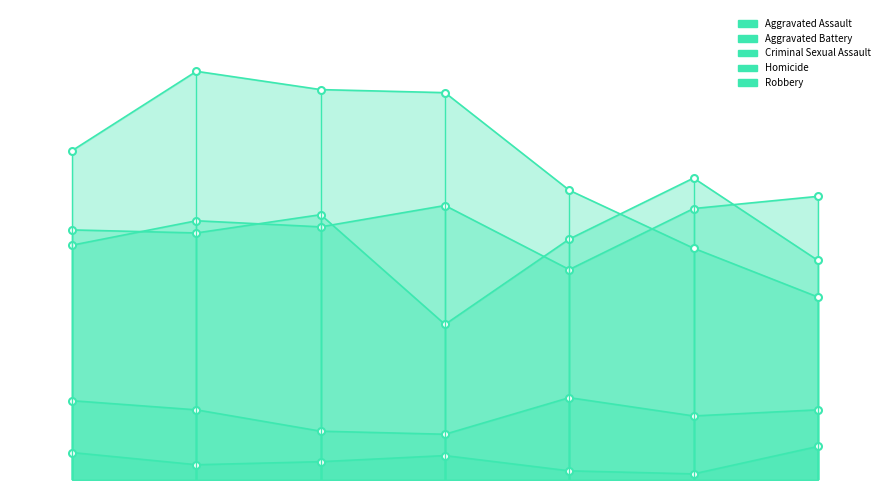

What are all the series names shown in the legend?

Aggravated Assault, Aggravated Battery, Criminal Sexual Assault, Homicide, Robbery